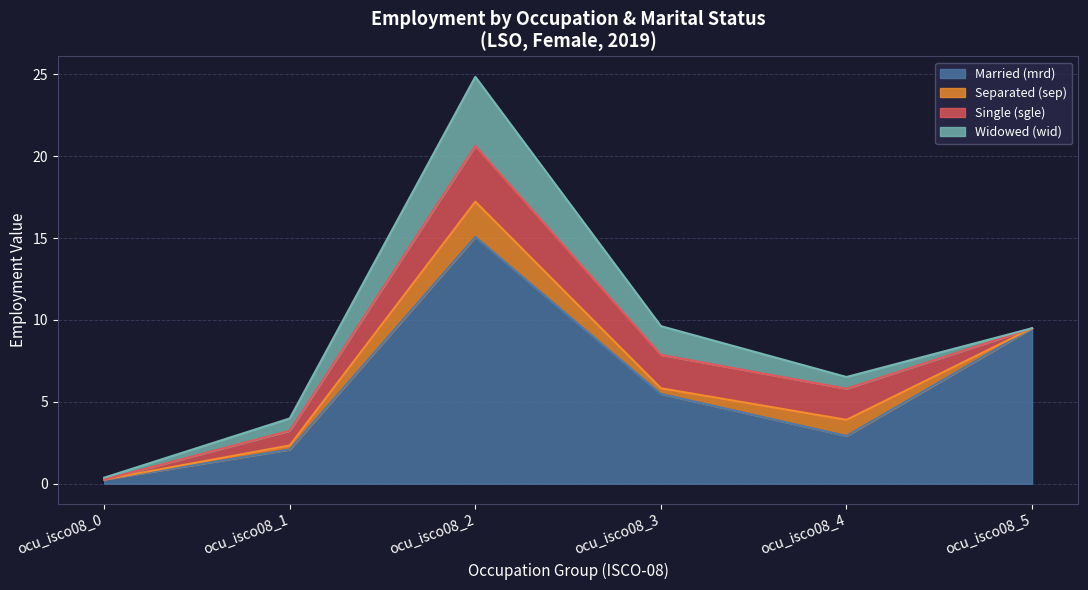

True or false: ISCO08_1 has more than 2 interior local peaks.

False